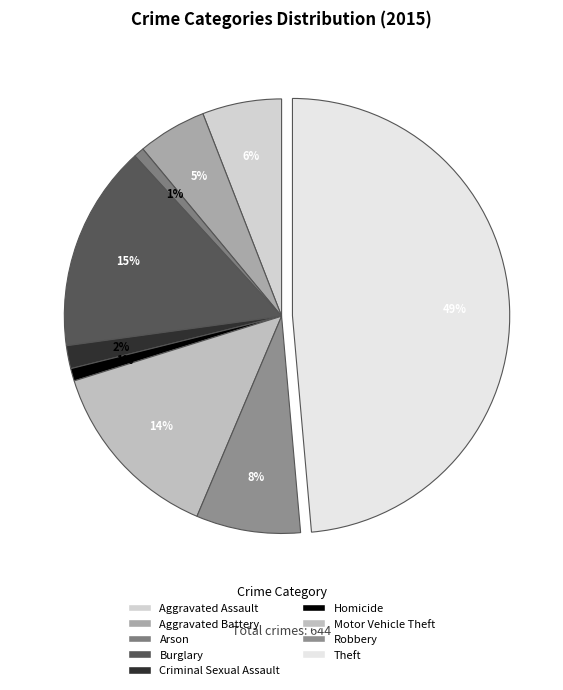

To the nearest percent, what is the difference between the largest and smallest slice percentages?

48%